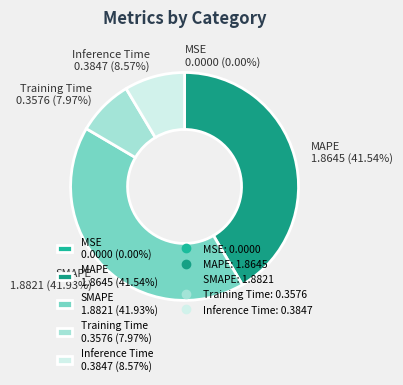

True or false: MAPE accounts for 42% of the total.

True